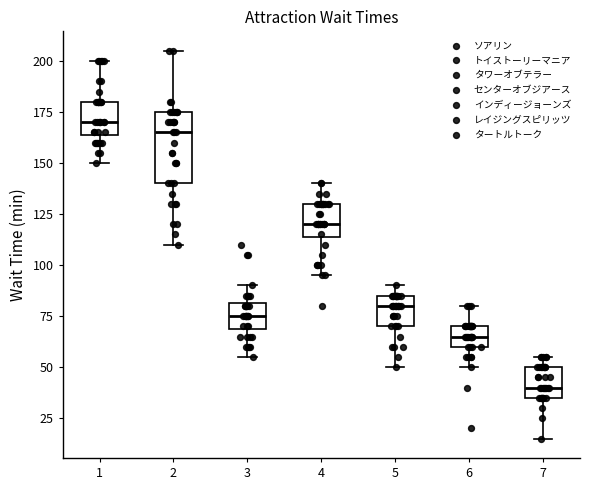

Reading left to right, read every box against the y-axis: the position of its median line, the range the box covers, and the ends of its whiskers. The values are not printed on the chart, so give them approximately, as read against the axis.

1: median 170, box 165 to 180, whiskers 150 to 200
2: median 165, box 140 to 175, whiskers 110 to 205
3: median 75, box 70 to 80, whiskers 55 to 90
4: median 120, box 115 to 130, whiskers 95 to 140
5: median 80, box 70 to 85, whiskers 50 to 90
6: median 65, box 60 to 70, whiskers 50 to 80
7: median 40, box 35 to 50, whiskers 15 to 55